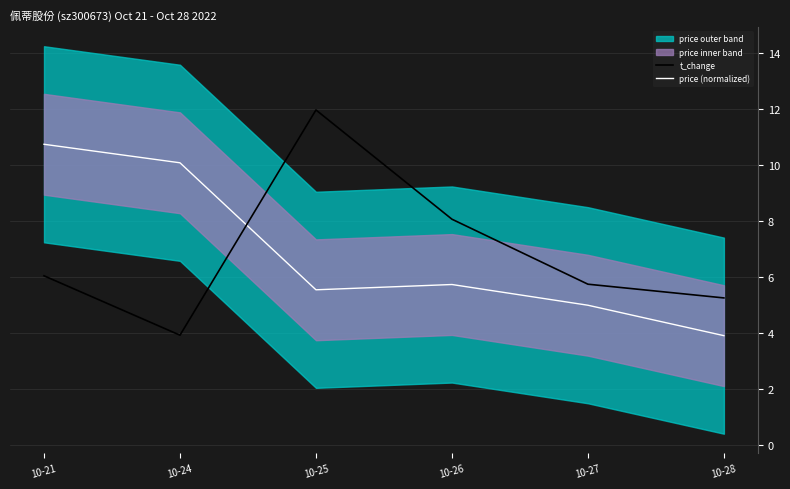

Between which two adjacent categories do t_change and price (normalized) first intersect?

10-24 and 10-25